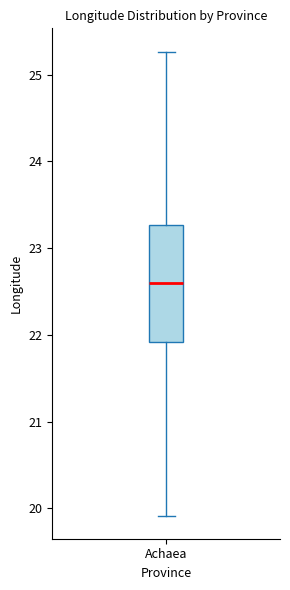

Read this box plot against the y-axis: the position of the median line, the range covered by the box, and the ends of both whiskers. The values are not printed on the chart, so give them approximately, as read against the axis.

median 22.6, box 21.9 to 23.3, whiskers 19.9 to 25.3